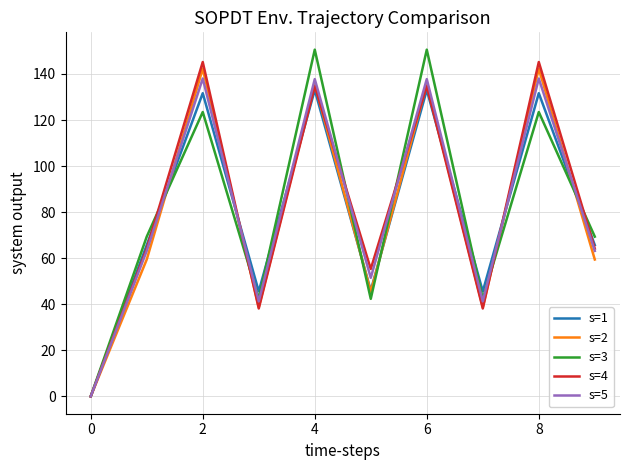

What is the maximum value shown in the chart?

150.6